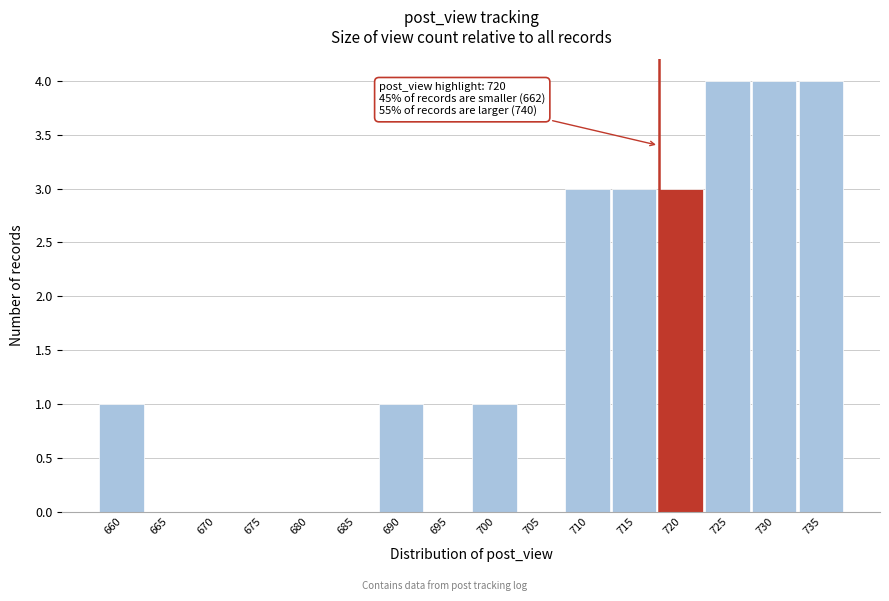

Reading left to right, extract all data points from this chart.

660=1	665=0	670=0	675=0	680=0	685=0	690=1	695=0	700=1	705=0	710=3	715=3	720=3	725=4	730=4	735=4